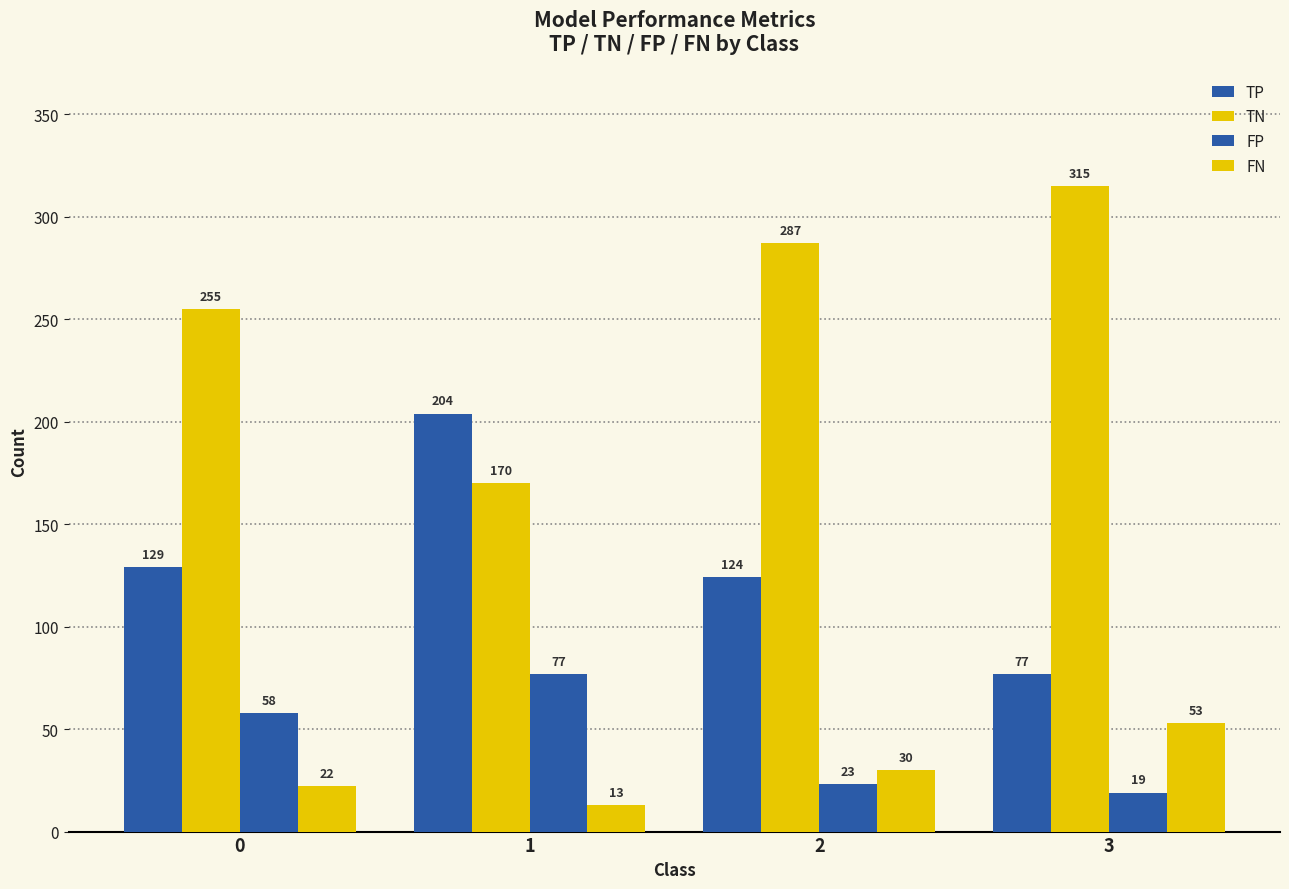

Between 1 and 3, which is larger?

1